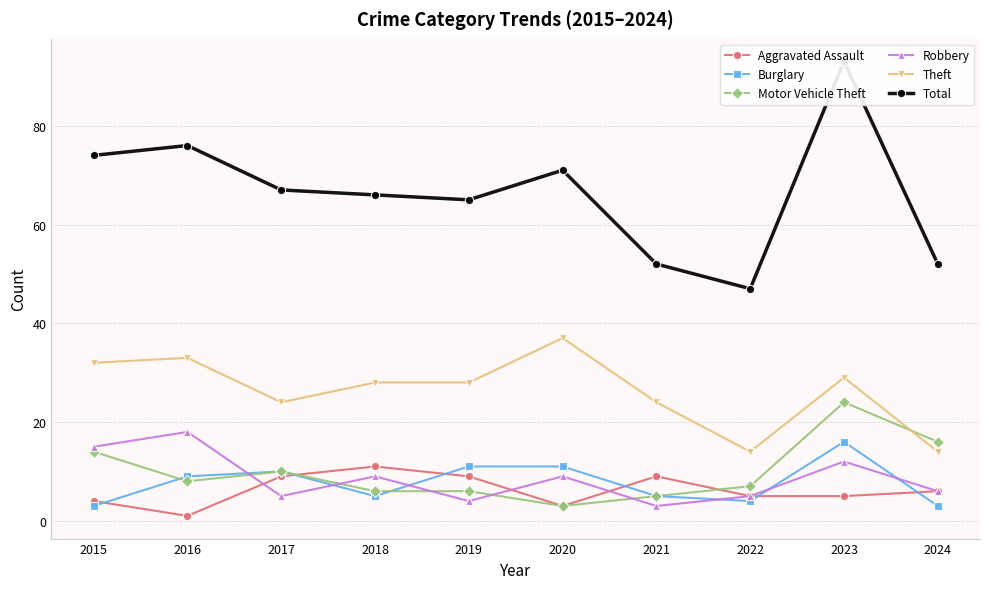

What is the maximum value for Robbery?

18